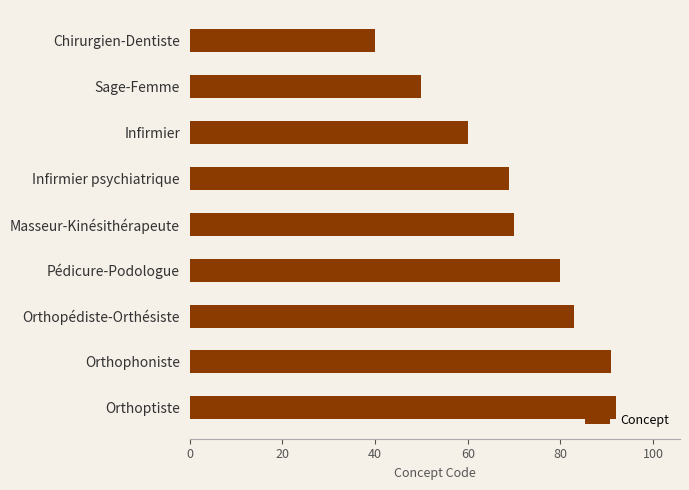

How many categories are shown in the chart?

9